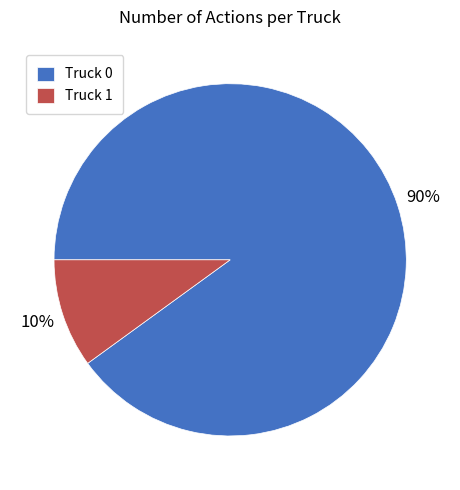

Combined, do Truck 1 and Truck 0 account for over 50%?

Yes